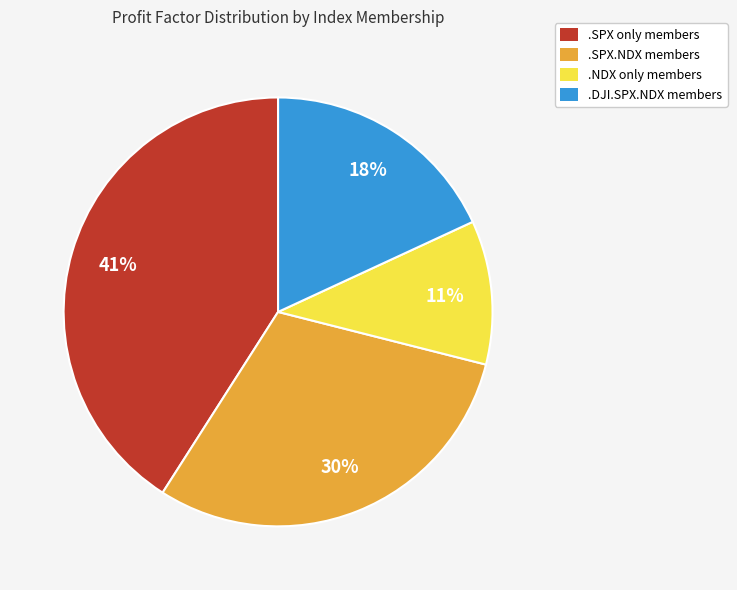

Which has a higher value, .SPX only members or .SPX.NDX members?

.SPX only members